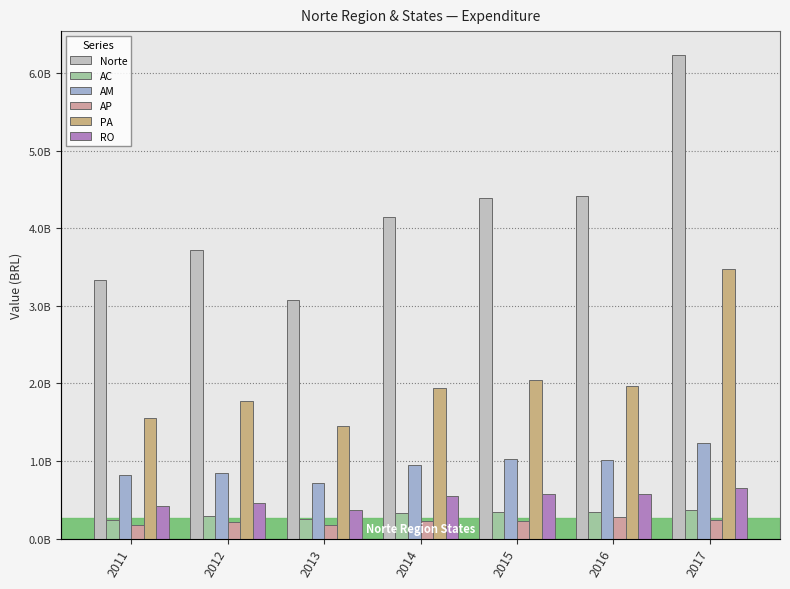

Is the value of AM at 2017 greater than the value of RO at 2015?

Yes